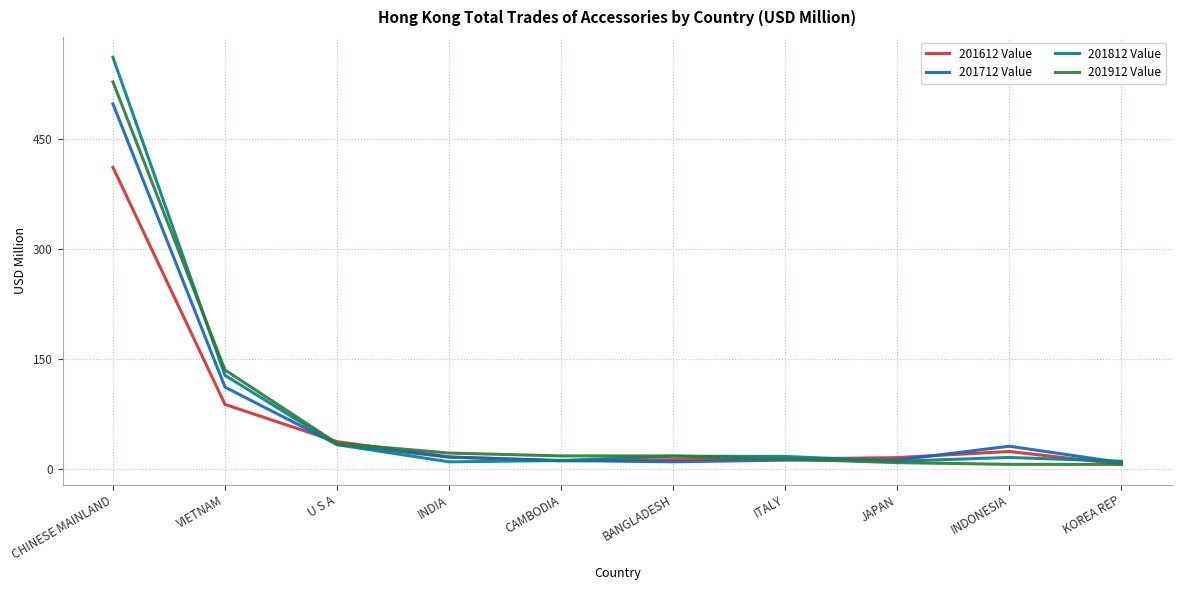

Rank the series at CHINESE MAINLAND from highest to lowest value.

201812 Value, 201912 Value, 201712 Value, 201612 Value